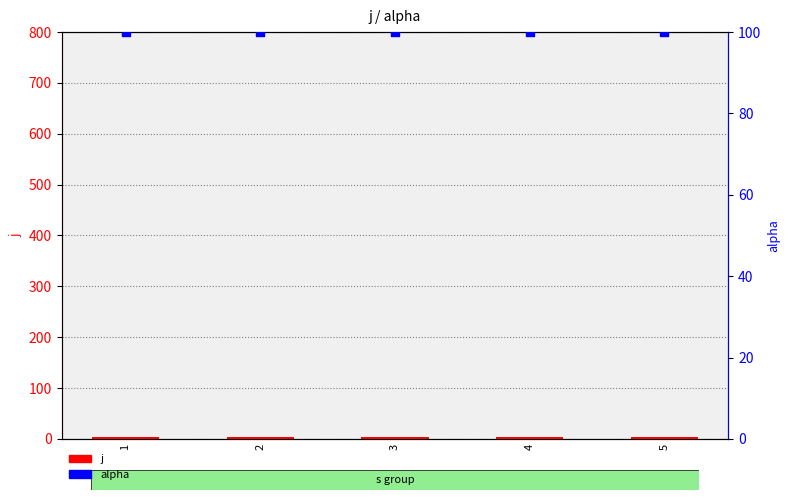

Is the value of j at 2 greater than the value of alpha at 1?

No